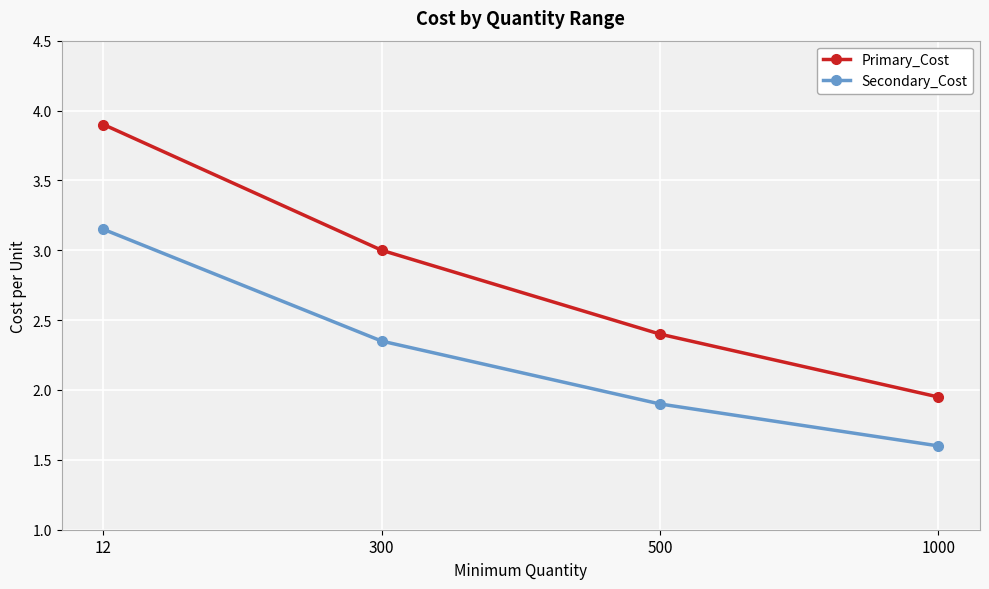

What is the difference between the second highest and second lowest values in the Primary_Cost series?

0.6